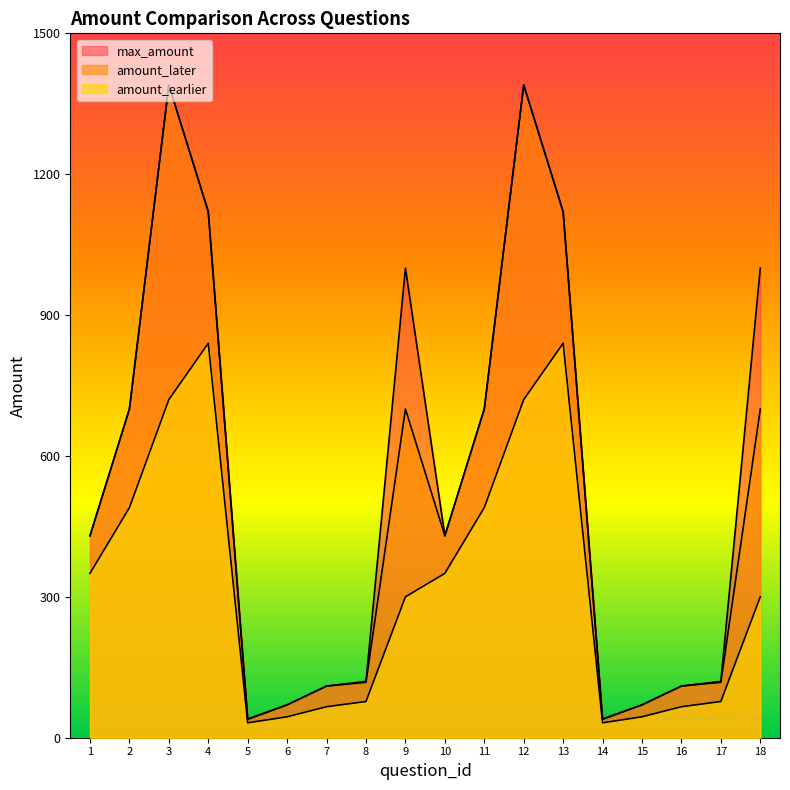

True or false: amount_earlier and max_amount cross at least once.

False